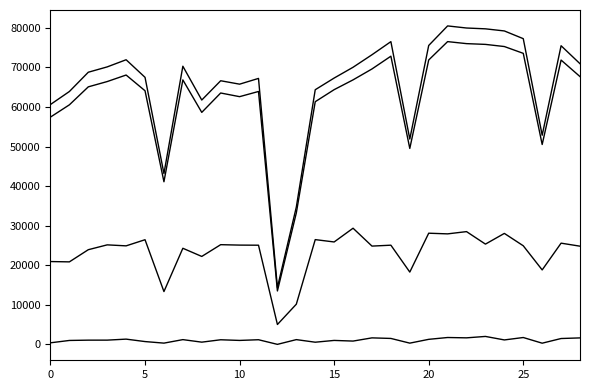

The تعداد تخلف فاصله غیر مجاز series shows 24903 at 20. True or false?

True